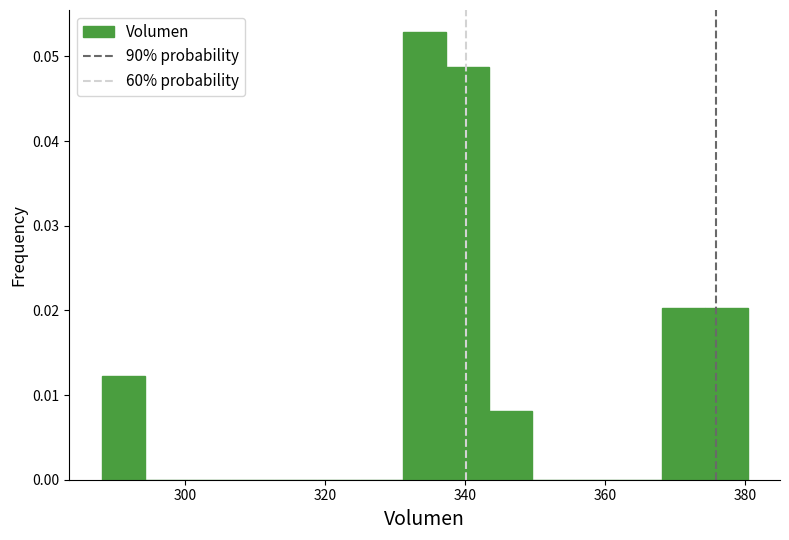

Around what value on the x-axis is the tallest bar? Give the approximate position of its centre, as read against the axis.

334